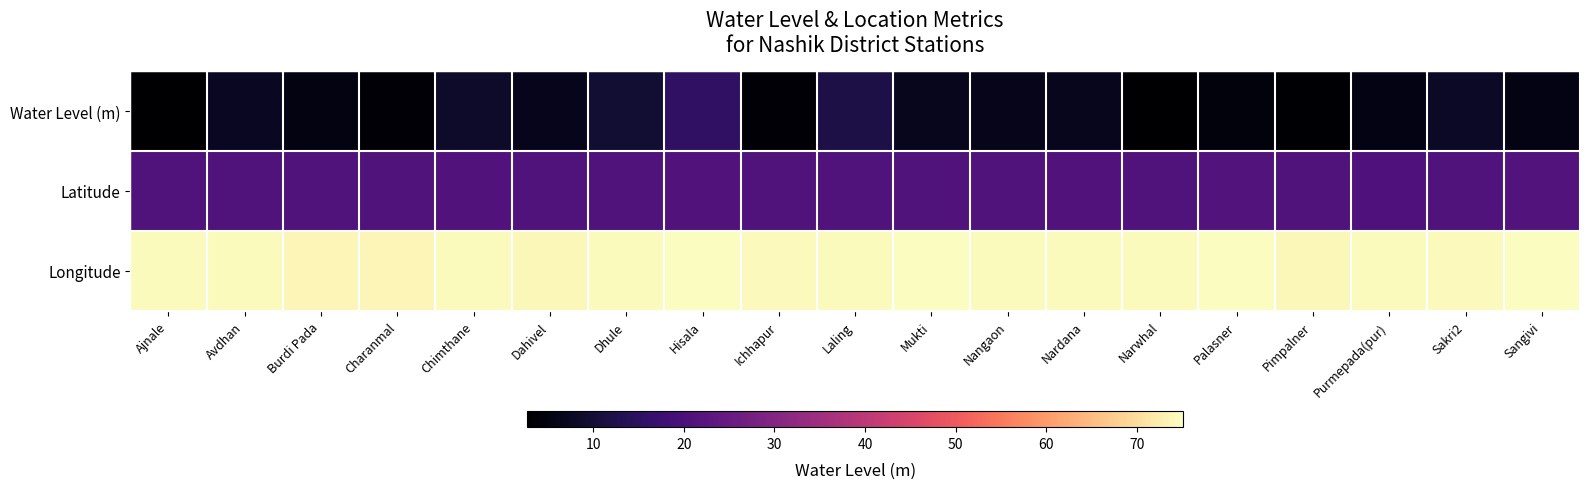

List the series in order of their peak value, lowest first.

Water Level (m), Latitude, Longitude